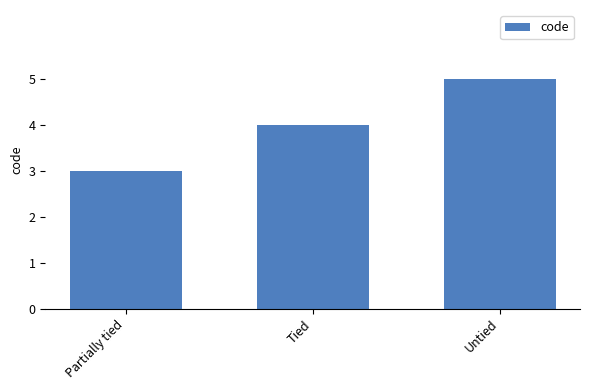

Which category has the lowest value across all series?

Partially tied